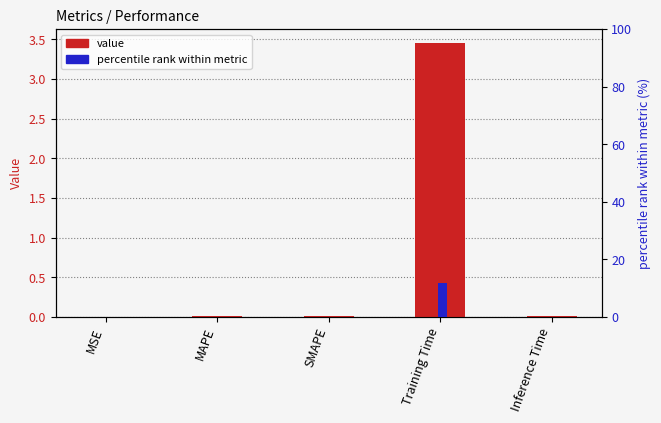

The value of col_1 (primary) at MSE is 0.0. True or false?

False